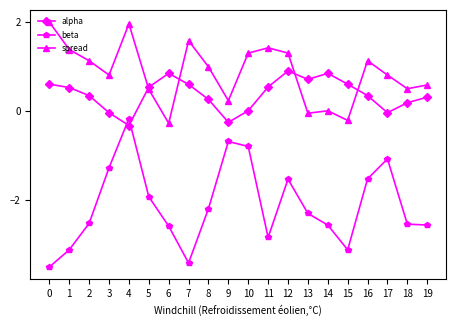

Rank the series by their average value, from highest to lowest.

spread, alpha, beta